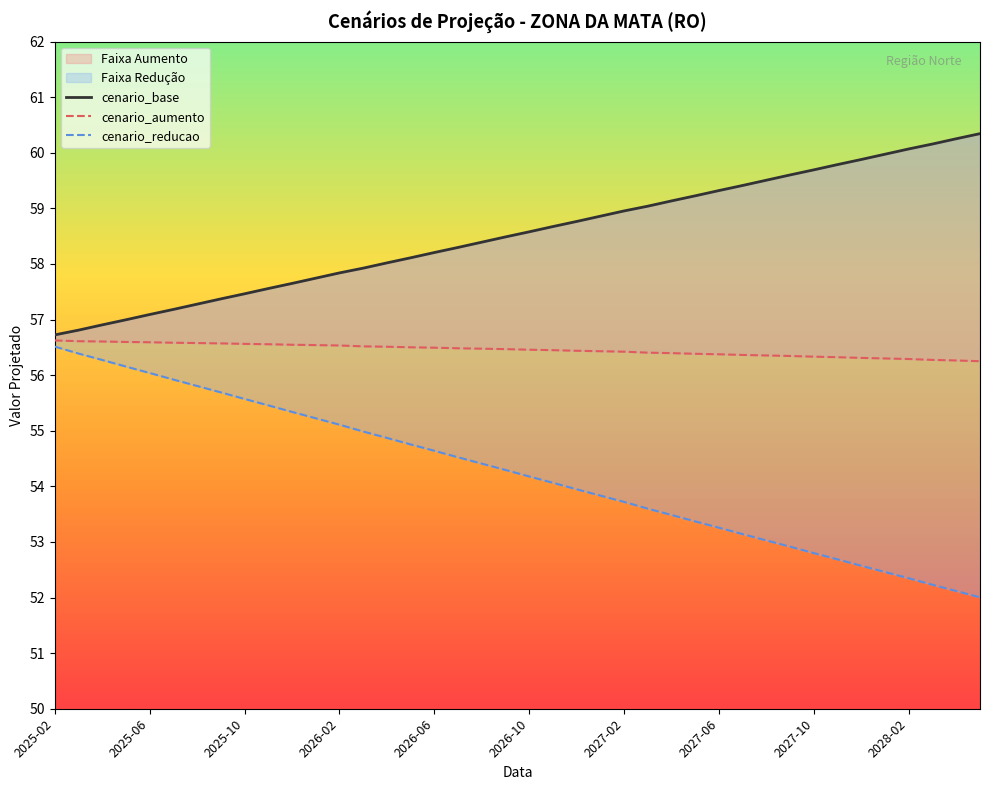

True or false: cenario_base and cenario_aumento intersect in this chart.

False